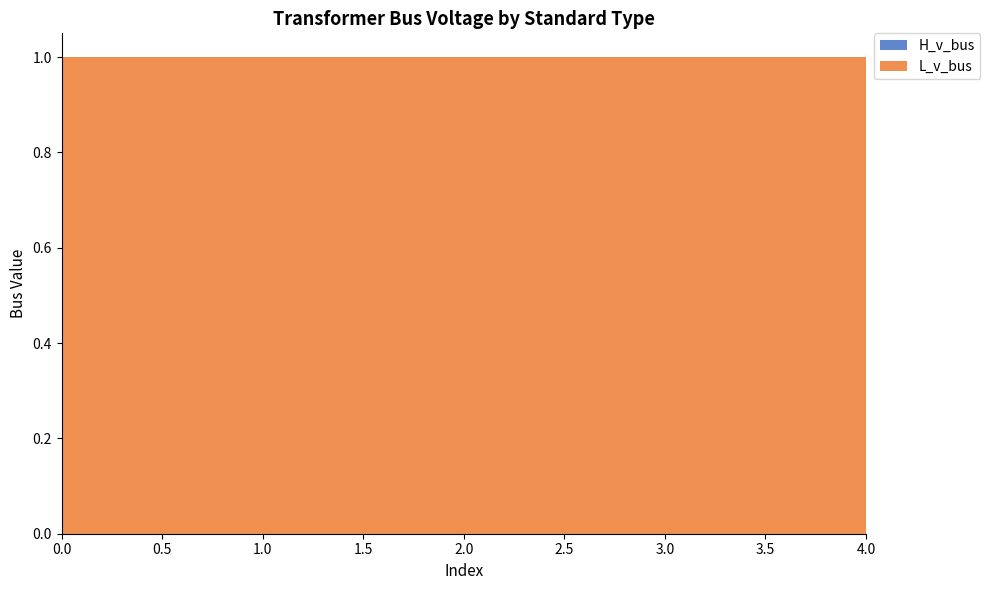

Reading left to right, what are all the values shown in this chart?

H_v_bus: 0	0	0	0	0
L_v_bus: 1	1	1	1	1